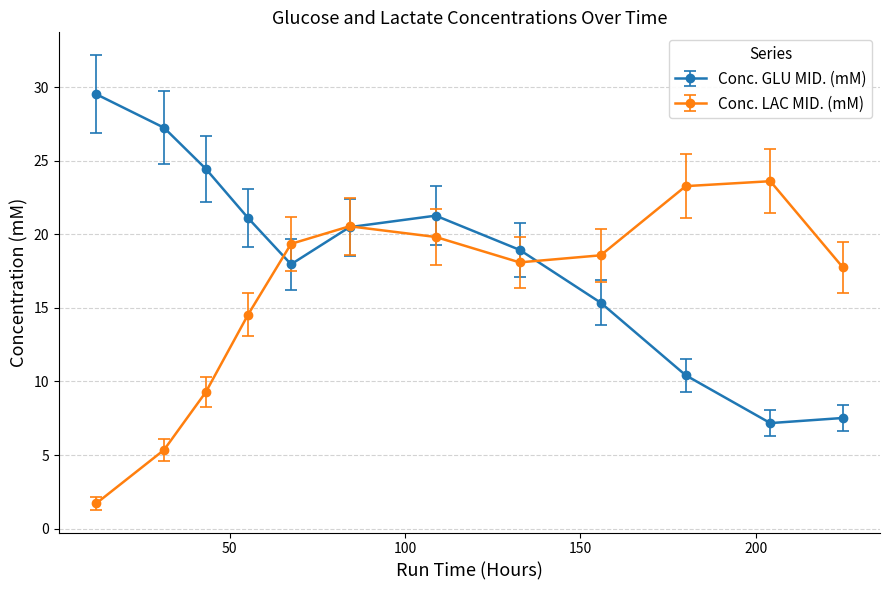

Which series has the largest total across all categories?

Conc. GLU MID. (mM)